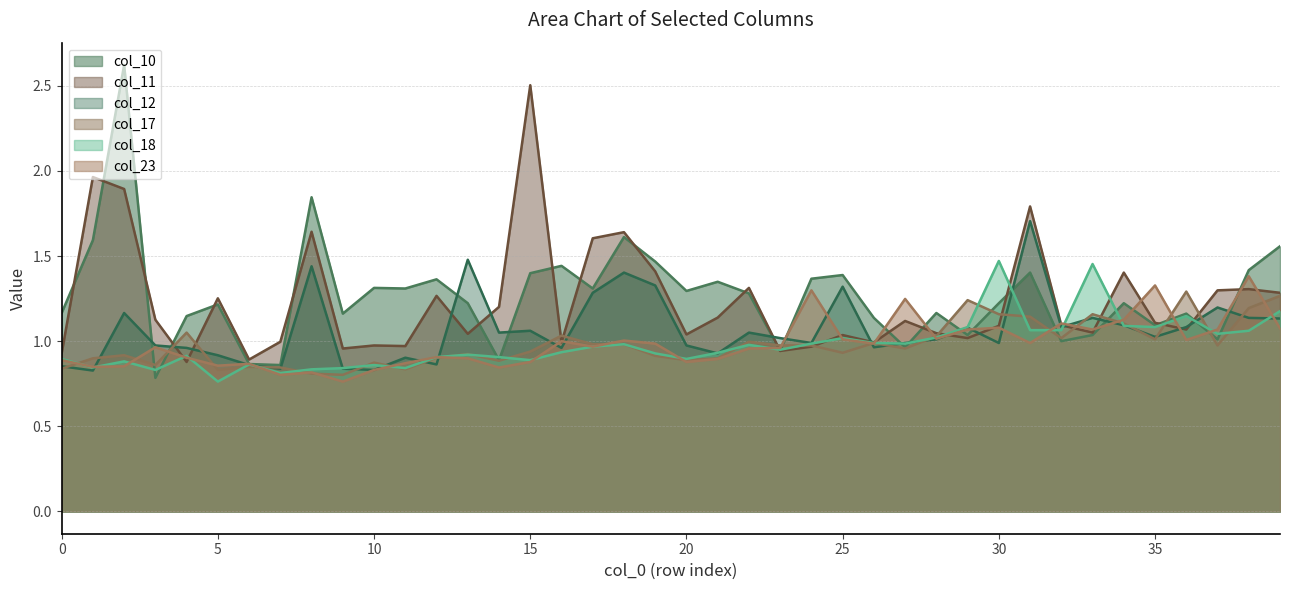

Between 18 and 20, which is larger?

18